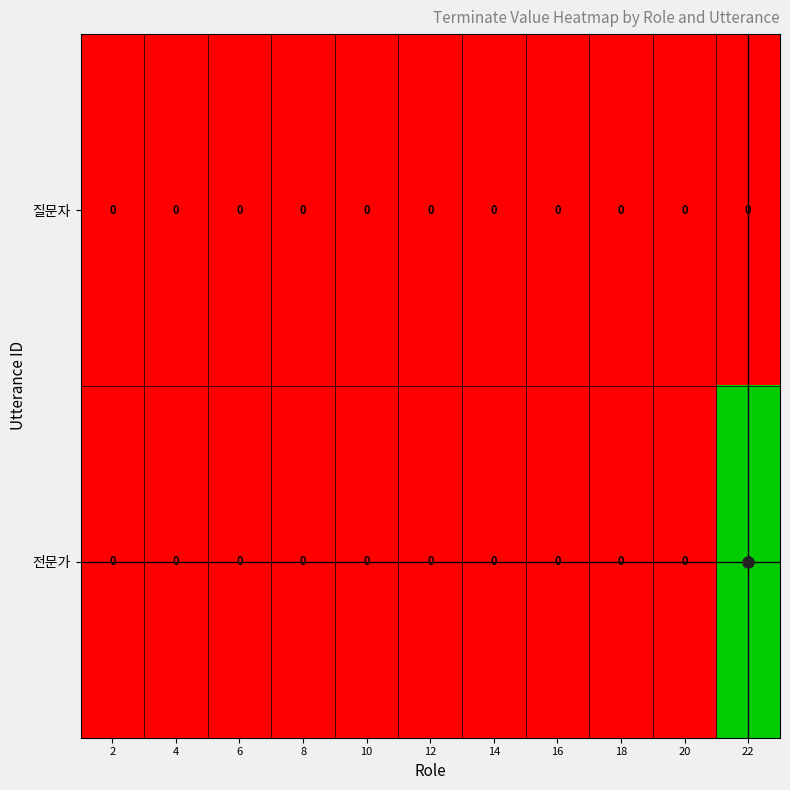

Which series has the largest range (max minus min)?

전문가